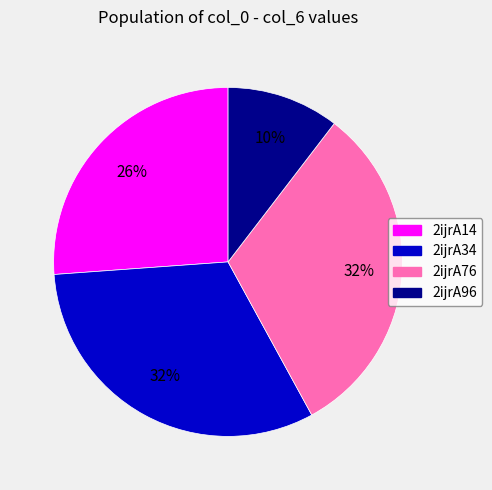

What percentage is the 2ijrA14 slice, to the nearest percent?

26%